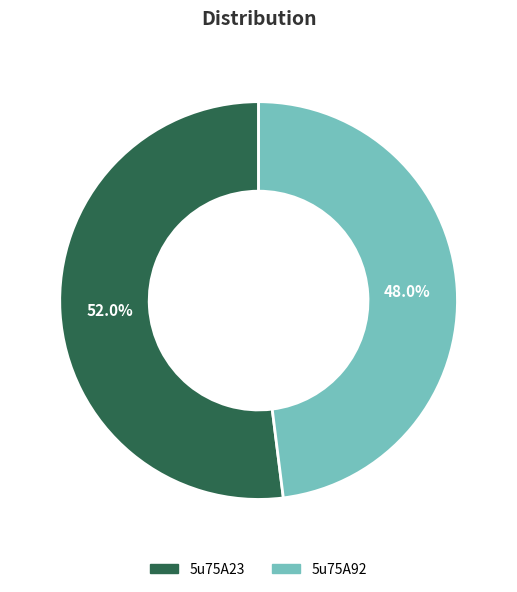

Is there a majority slice in this chart?

Yes